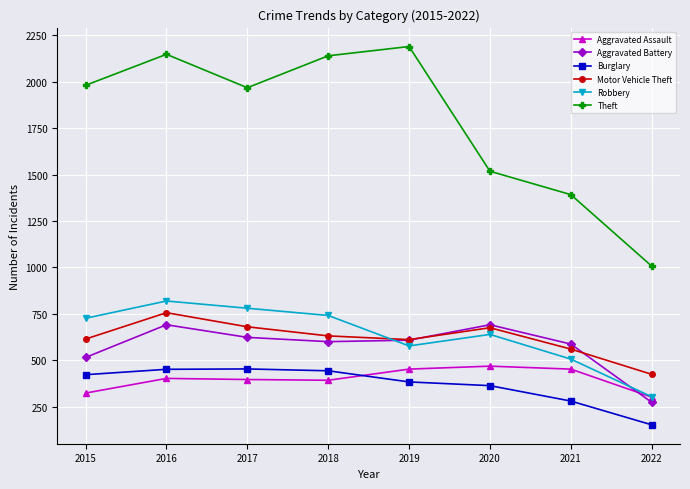

Which series ends up on top after the final intersection of Burglary and Aggravated Assault?

Aggravated Assault